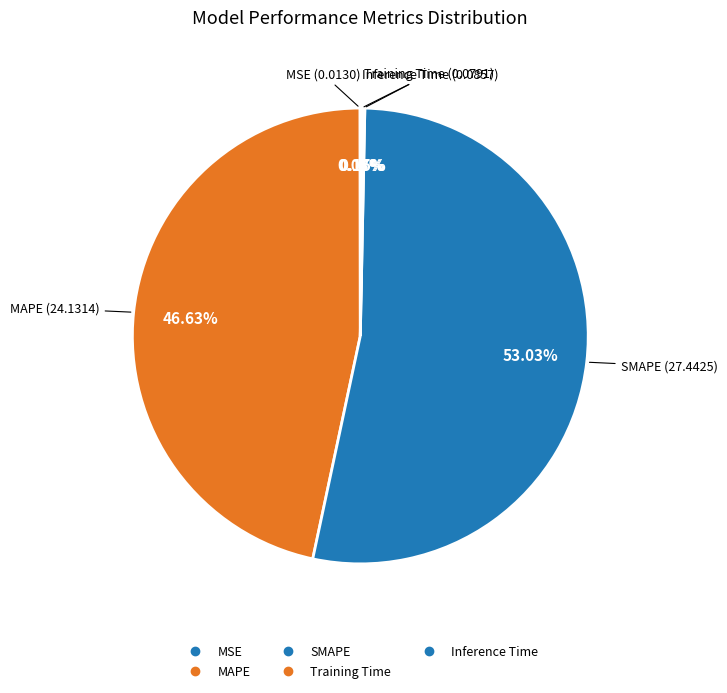

To the nearest percent, what portion does SMAPE represent?

53%